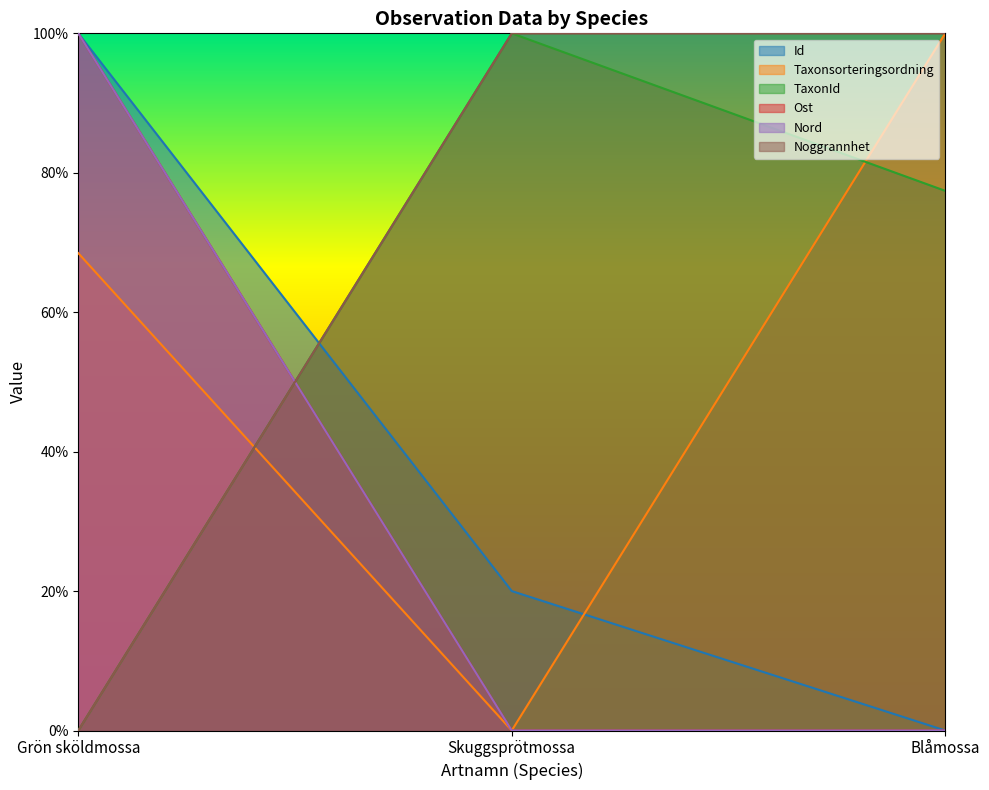

Is it true that Taxonsorteringsordning equals 0.7 at Grön sköldmossa?

True